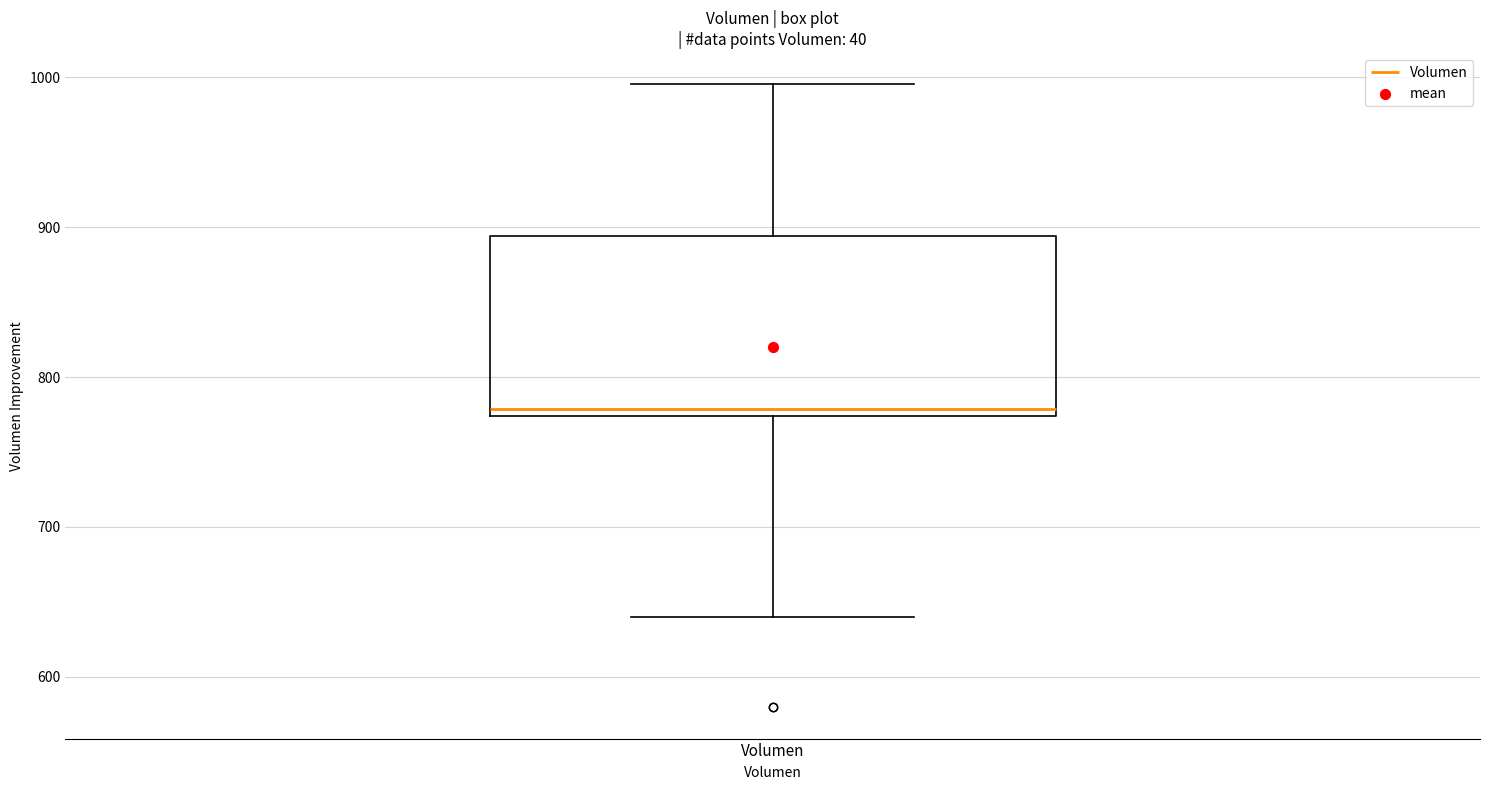

Transcribe this box plot: give where the median line is, the range the box spans, and where the two whiskers end, as read against the y-axis. The values are not printed on the chart, so give them approximately, as read against the axis.

median 780, box 770 to 890, whiskers 640 to 1000